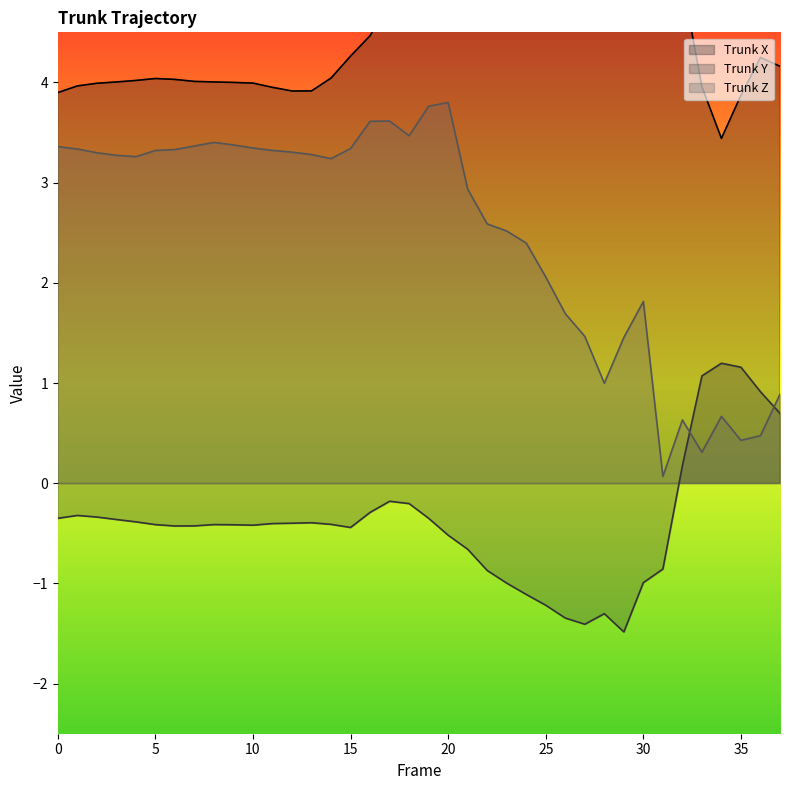

True or false: Trunk X and Trunk Y cross at least once.

False